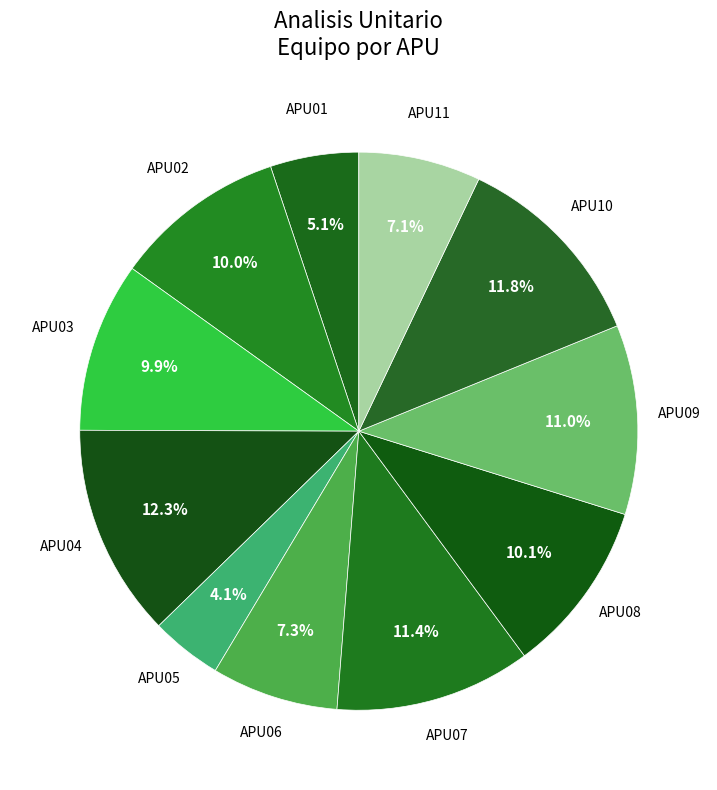

To the nearest percent, what is the difference between the APU10 and APU09 slice percentages?

1%